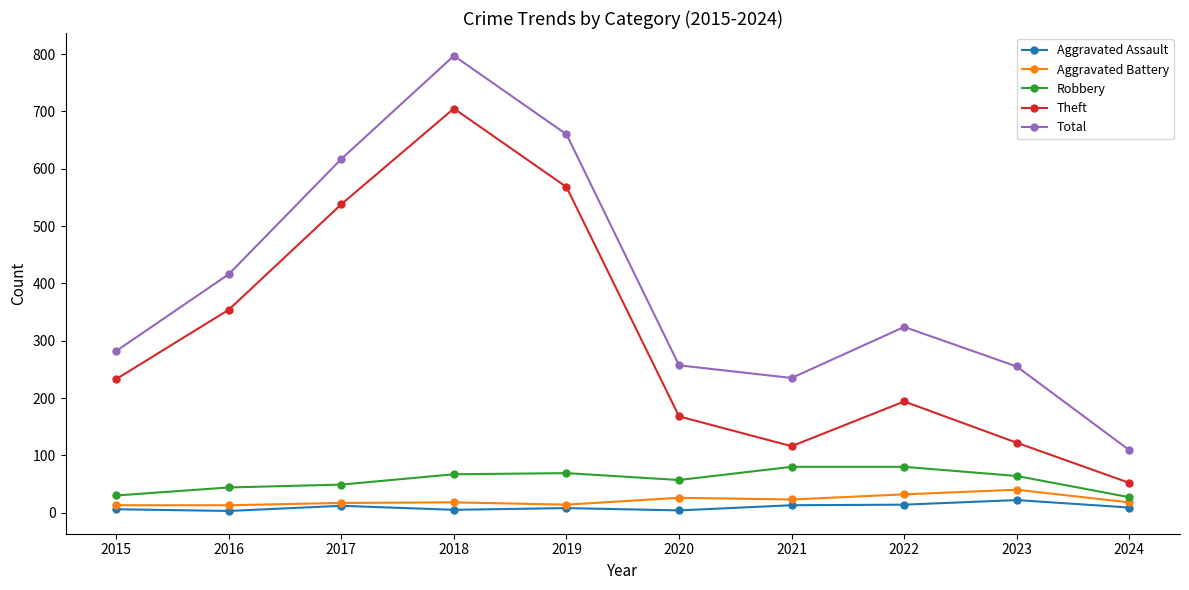

True or false: Robbery has a value of 44 at 2016.

True